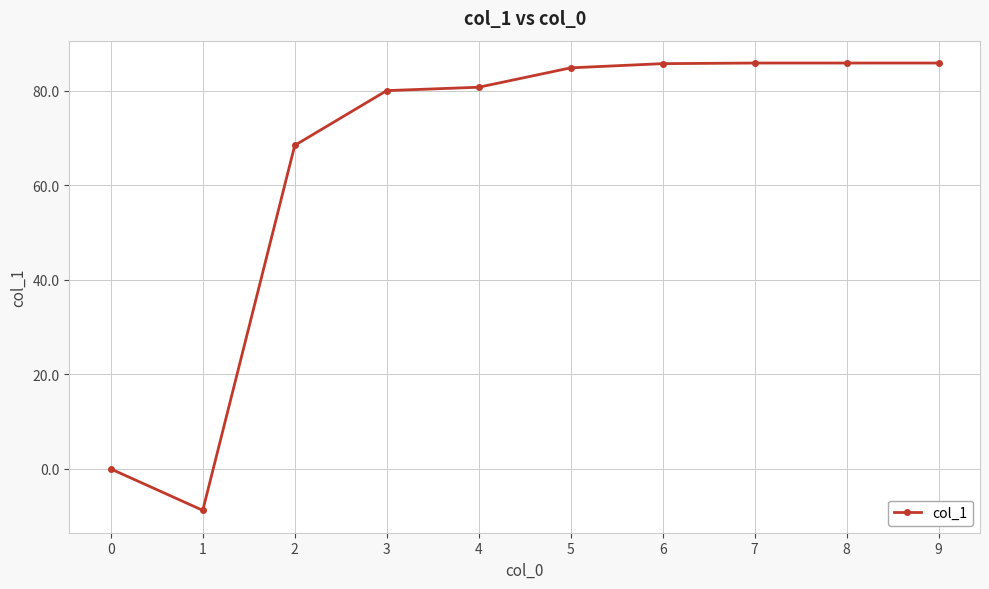

What is the difference between the second highest and second lowest values?

85.9